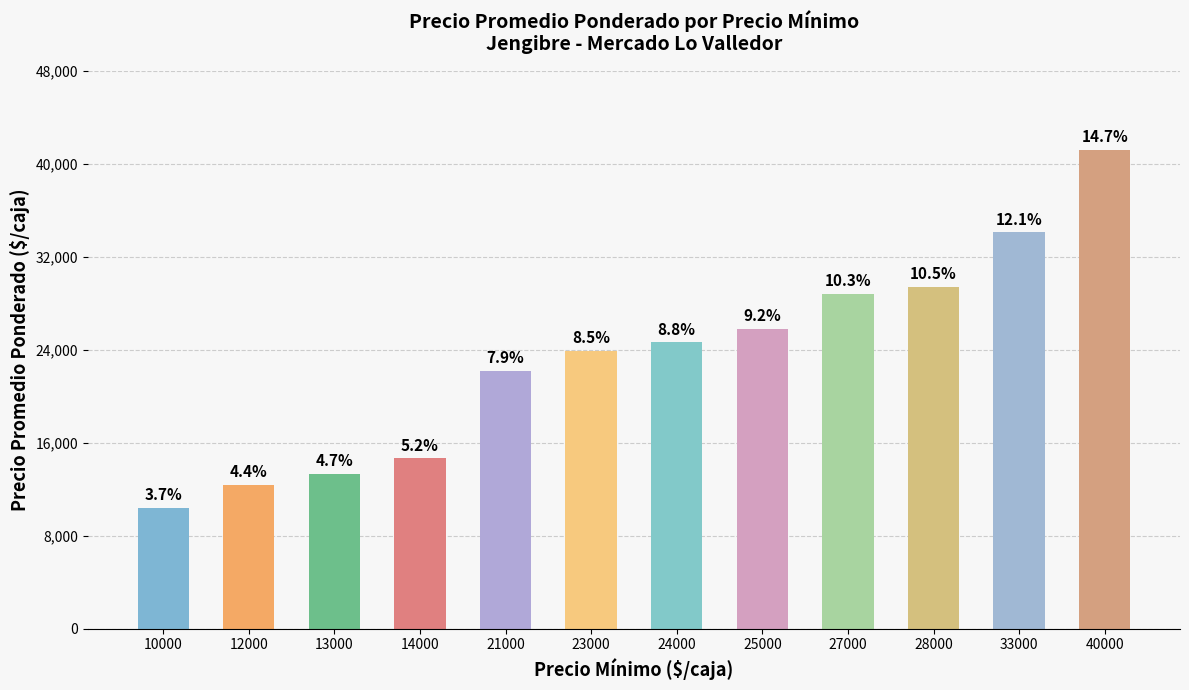

Does the chart contain any negative values?

No